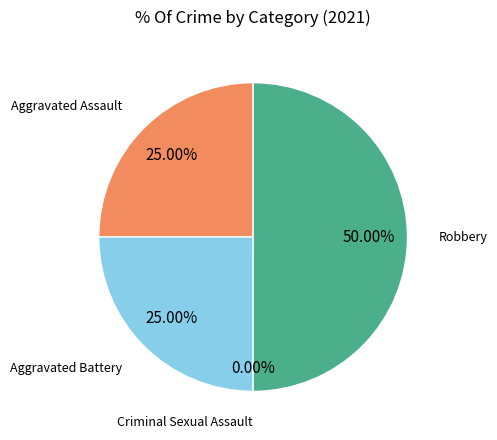

Which slice is the smallest?

Criminal Sexual Assault